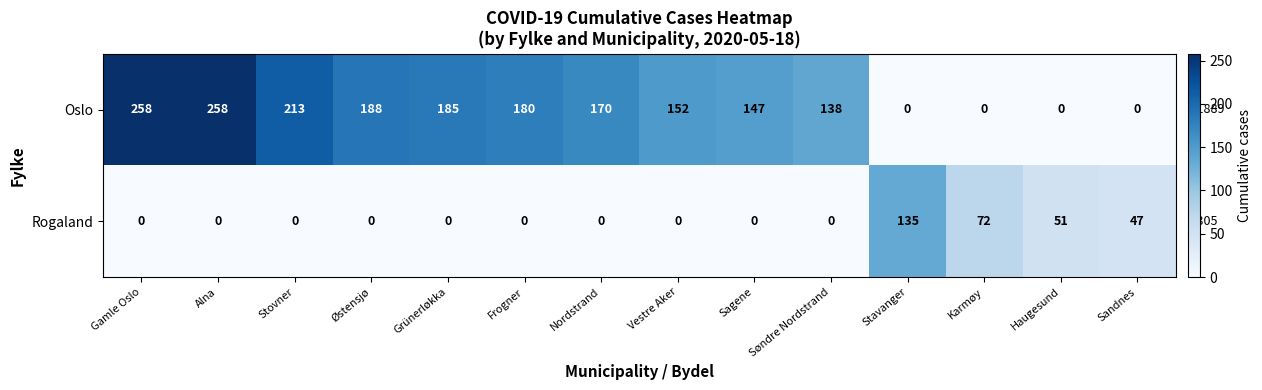

What is the maximum value shown in the chart?

258